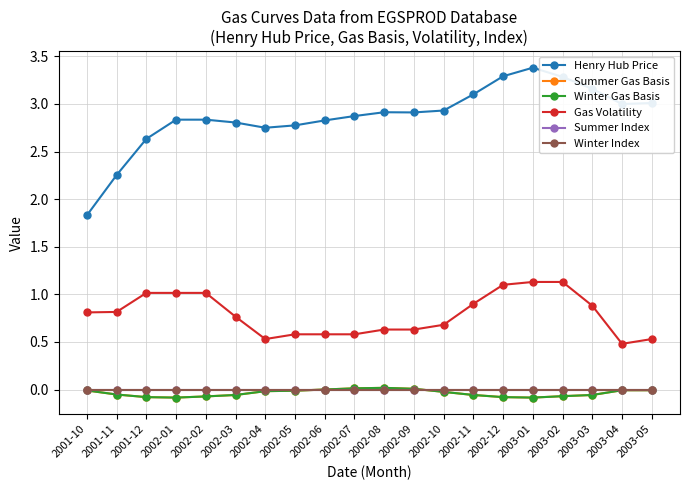

Is this an area chart (filled region under the line)?

No